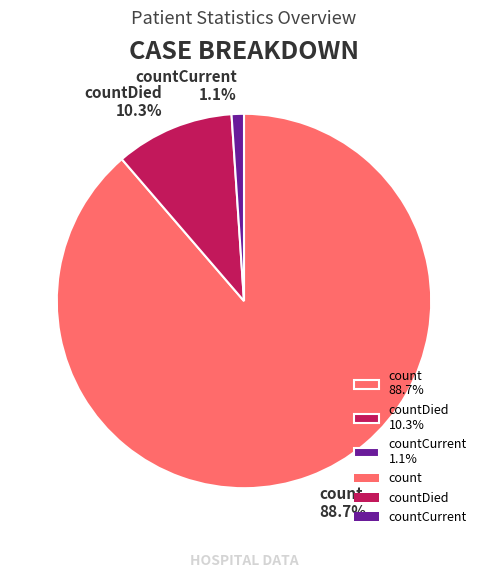

Count the number of slices in the pie.

3